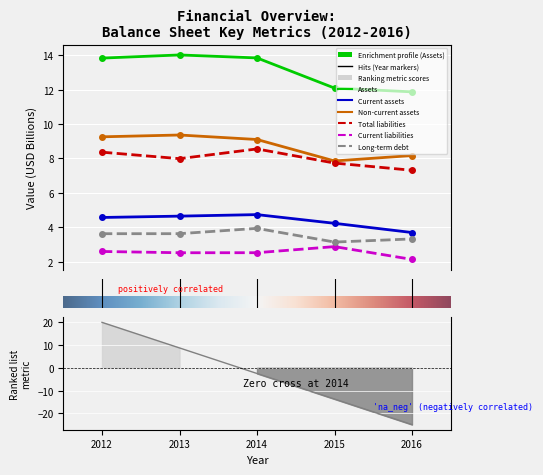

Which series changed the most between 2012 and 2016?

Assets